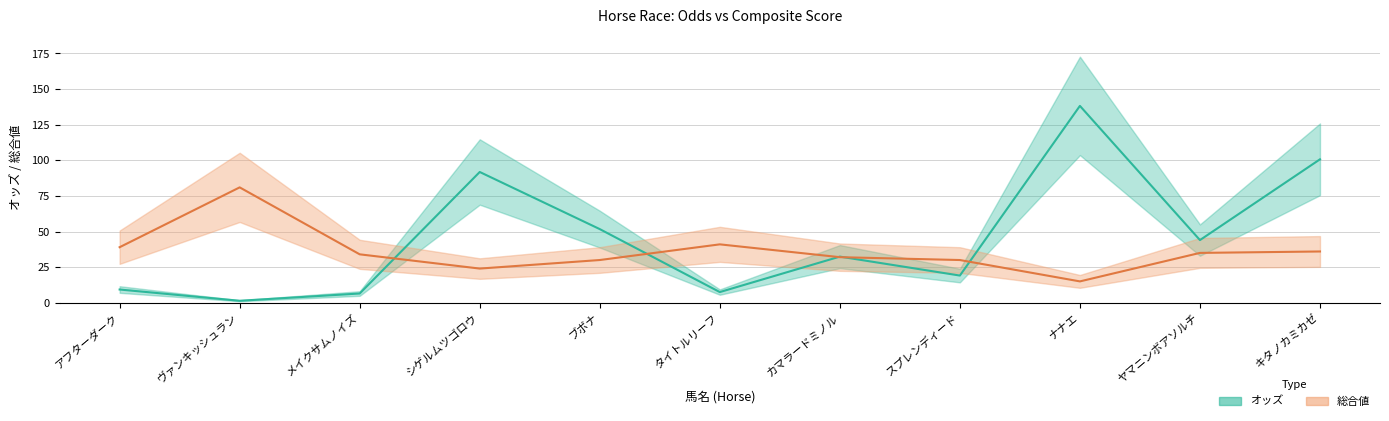

The value of オッズ at カマラードミノル is 52.1. True or false?

False